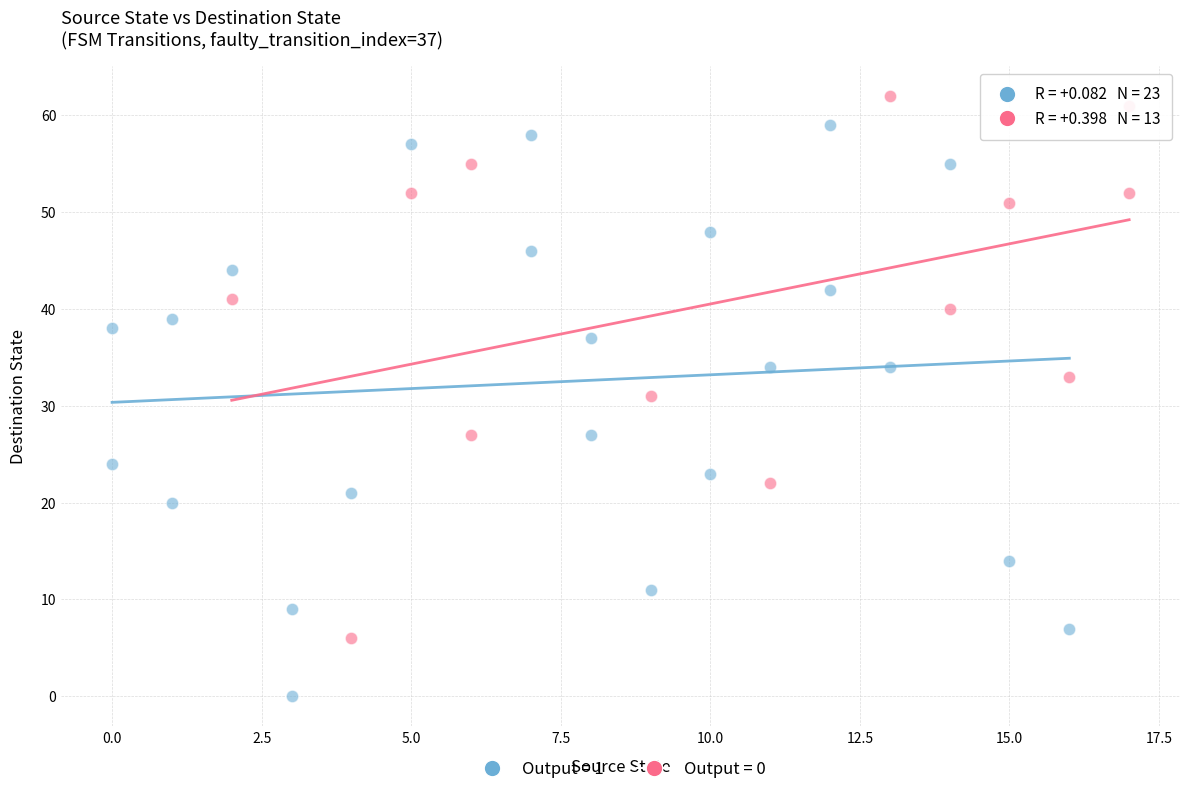

Which series contains the highest Y value?

Output = 0